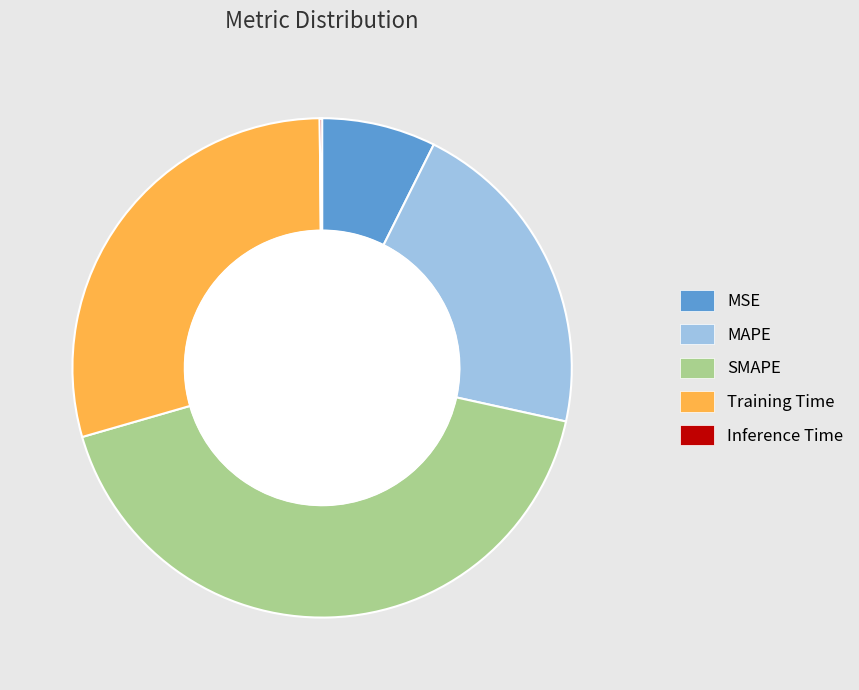

To the nearest percent, what percentage of the pie is MSE?

7%